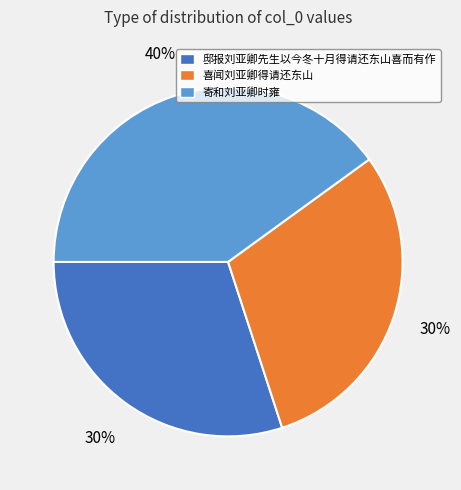

What is the ratio of the value at 邸报刘亚卿先生以今冬十月得请还东山喜而有作 to the value at 喜闻刘亚卿得请还东山?

1.0